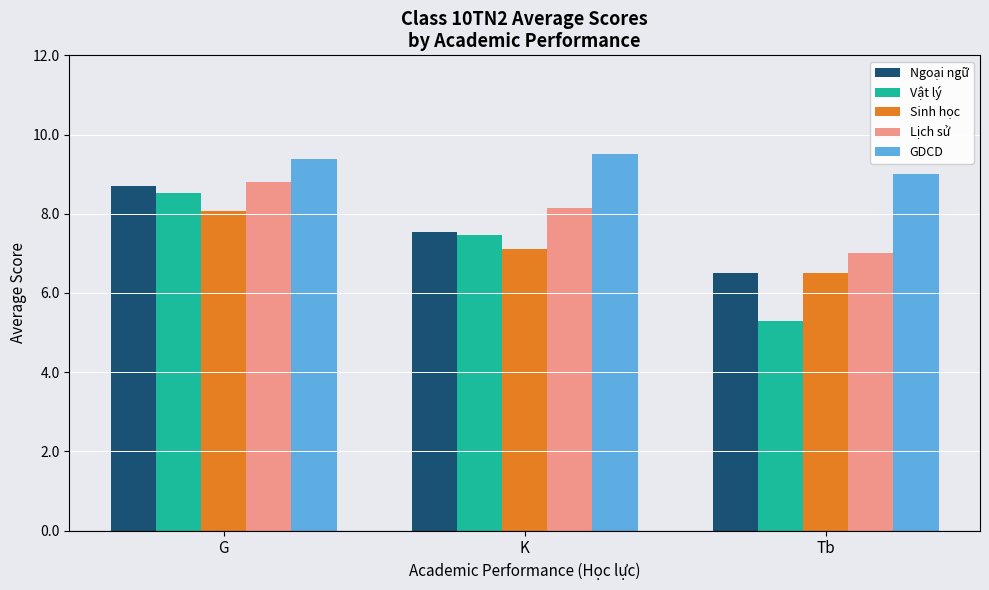

What is the label of the 2nd bar from the right?

K